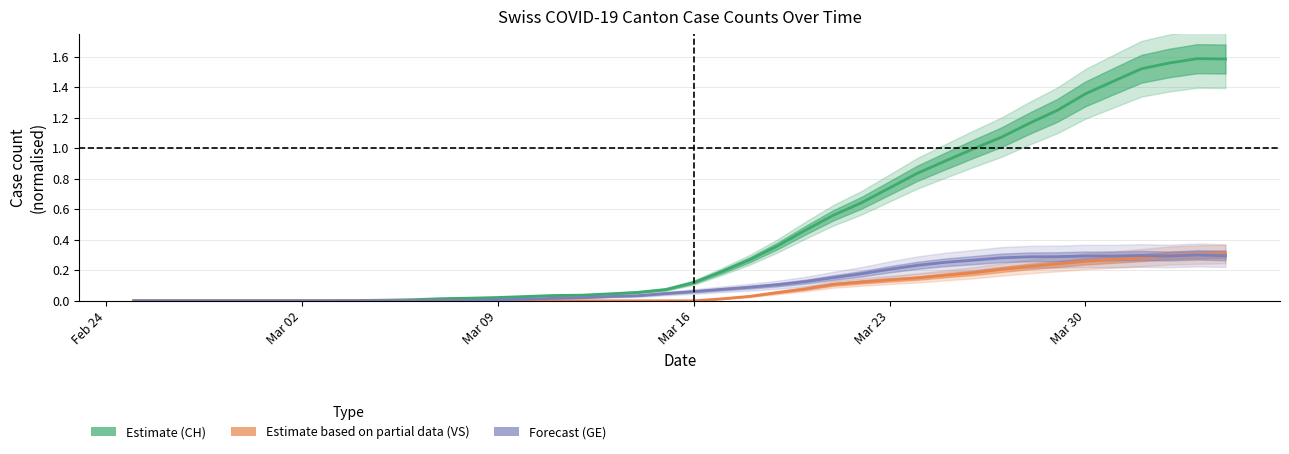

In GE, how many points are lower than both neighbors (excluding endpoints)?

2